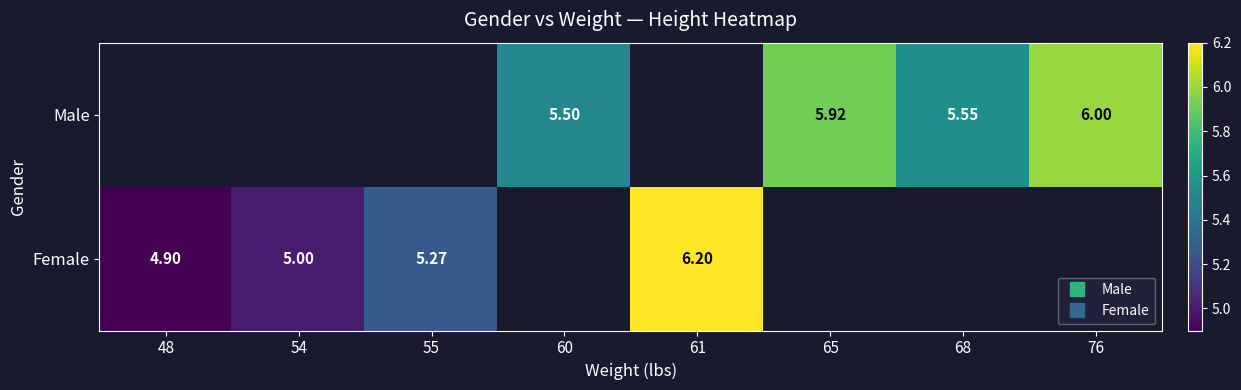

Rank the series by their average value, from highest to lowest.

Male, Female